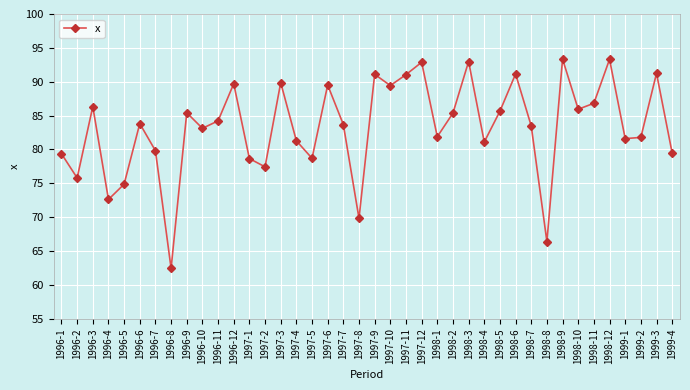

The value at 1998-12 is 93.3. True or false?

True